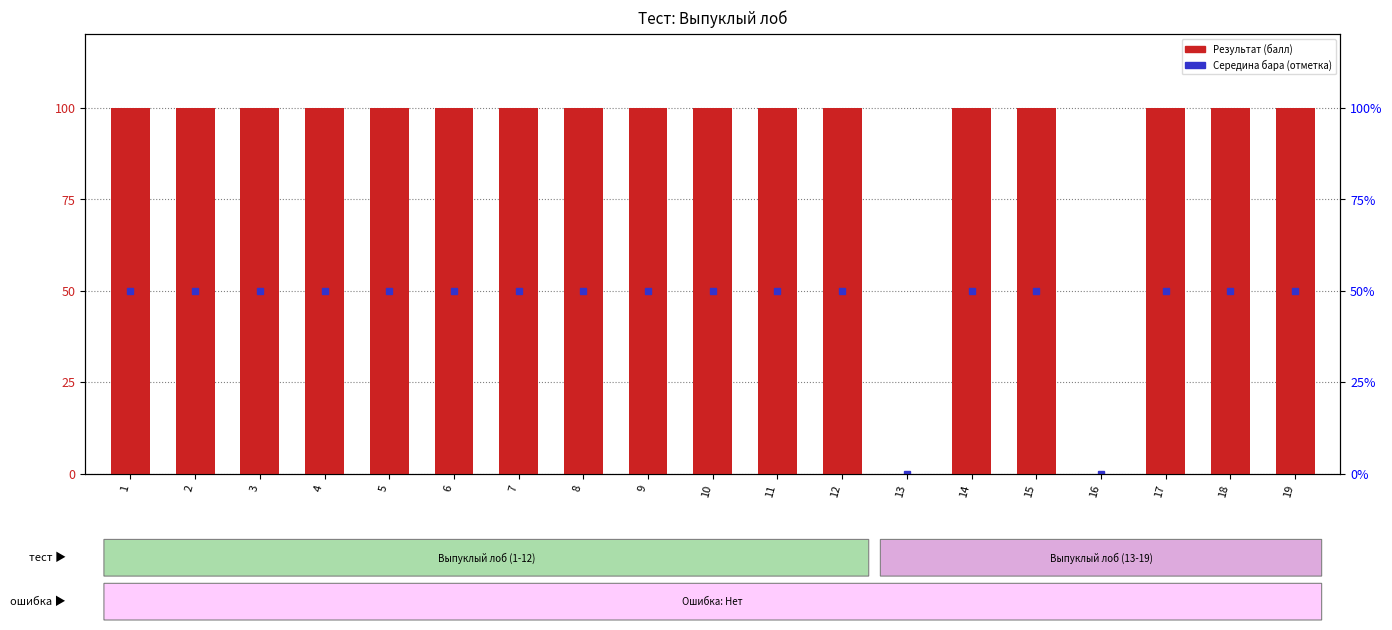

Count the number of categories in the chart.

19